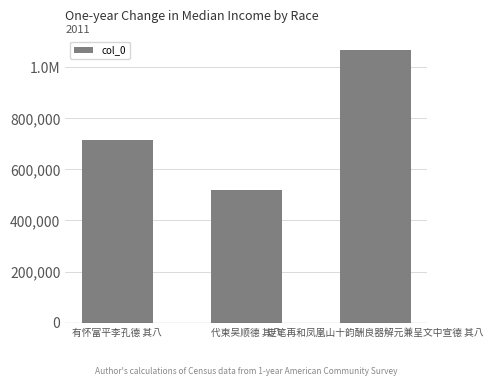

Rank the categories by value from lowest to highest.

代柬吴顺德 其八, 有怀富平李孔德 其八, 走笔再和凤凰山十韵酬良器解元兼呈文中宣德 其八